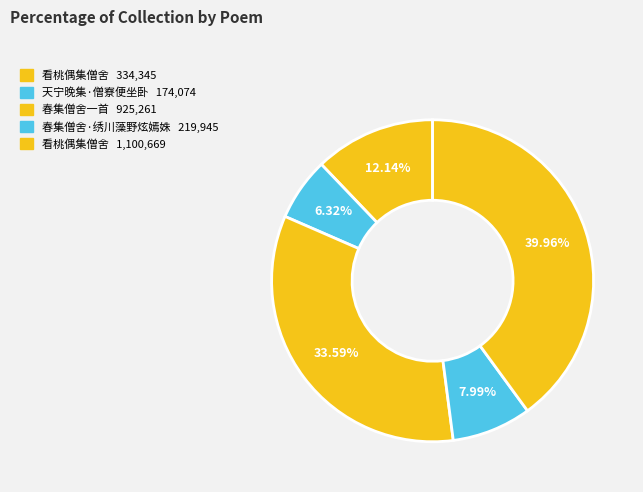

Count the number of slices in the pie.

5